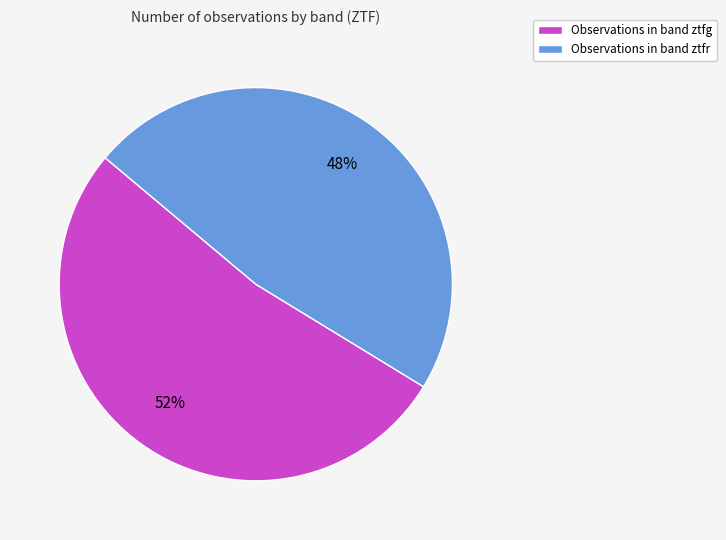

Which has a higher value, Observations in band ztfr or Observations in band ztfg?

Observations in band ztfg